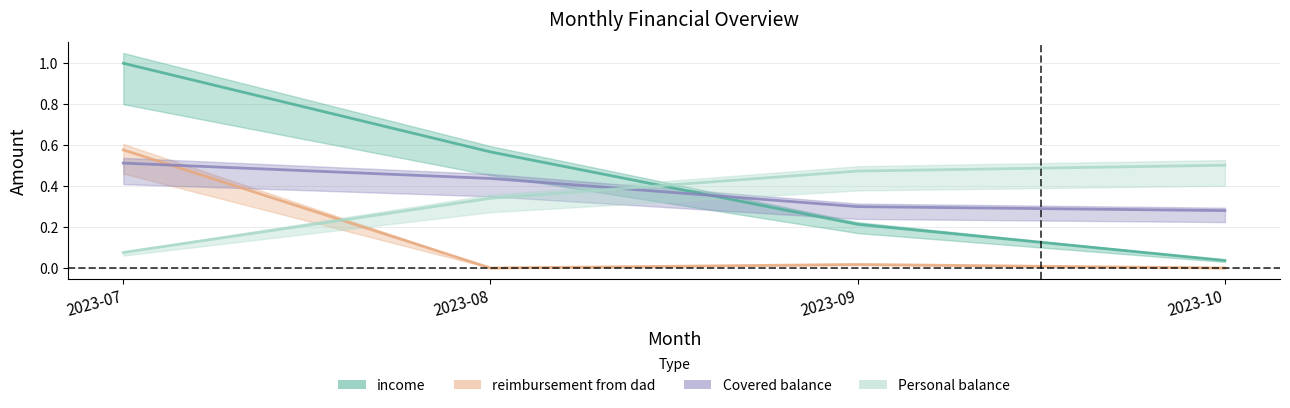

What is the total value across all series at 2023-10?

0.8